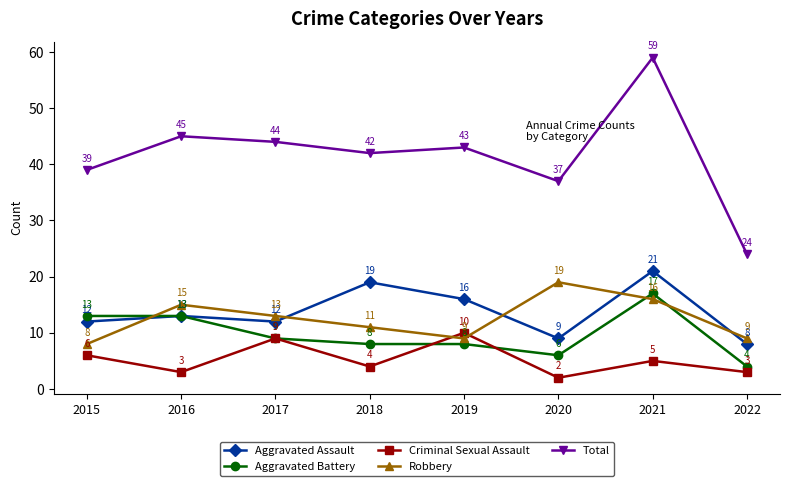

List the labels in order of Total value, smallest first.

2022, 2020, 2015, 2018, 2019, 2017, 2016, 2021